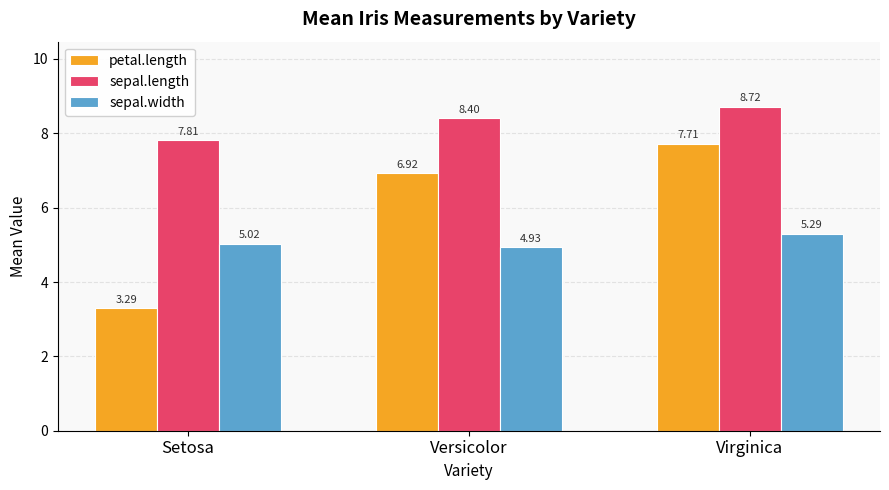

How many data points in sepal.width are above 5?

2